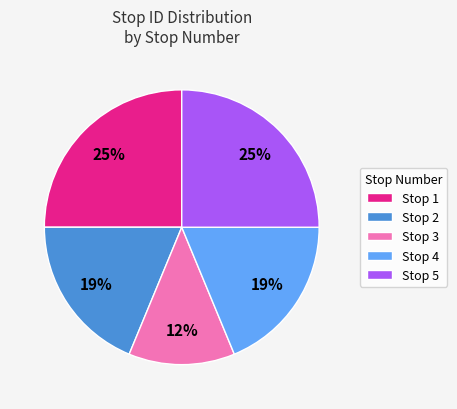

Count the number of slices in the pie.

5